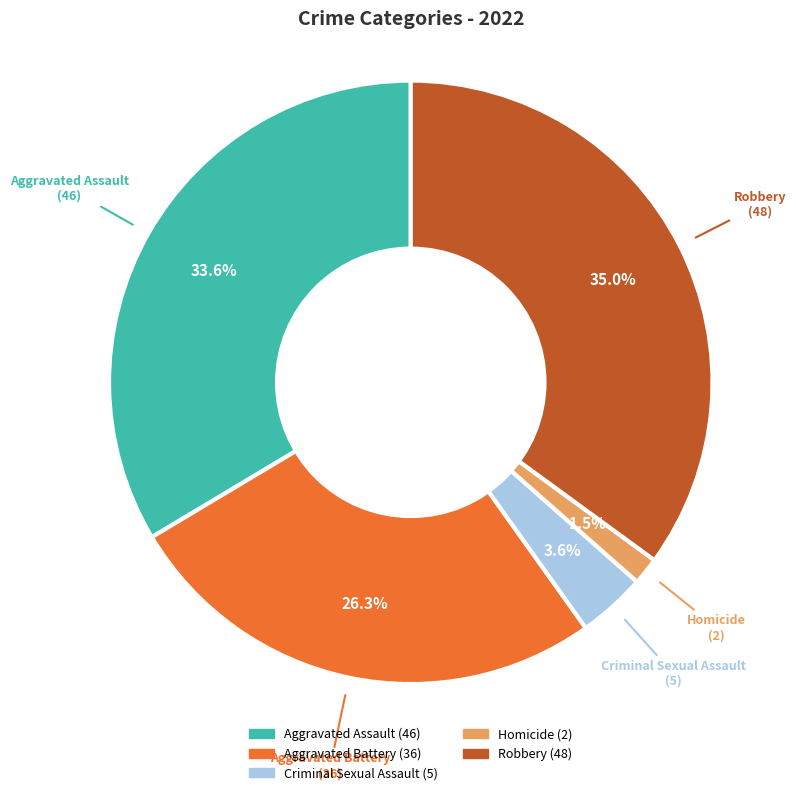

What percentage do Aggravated Battery and Aggravated Assault together represent?

59.9%